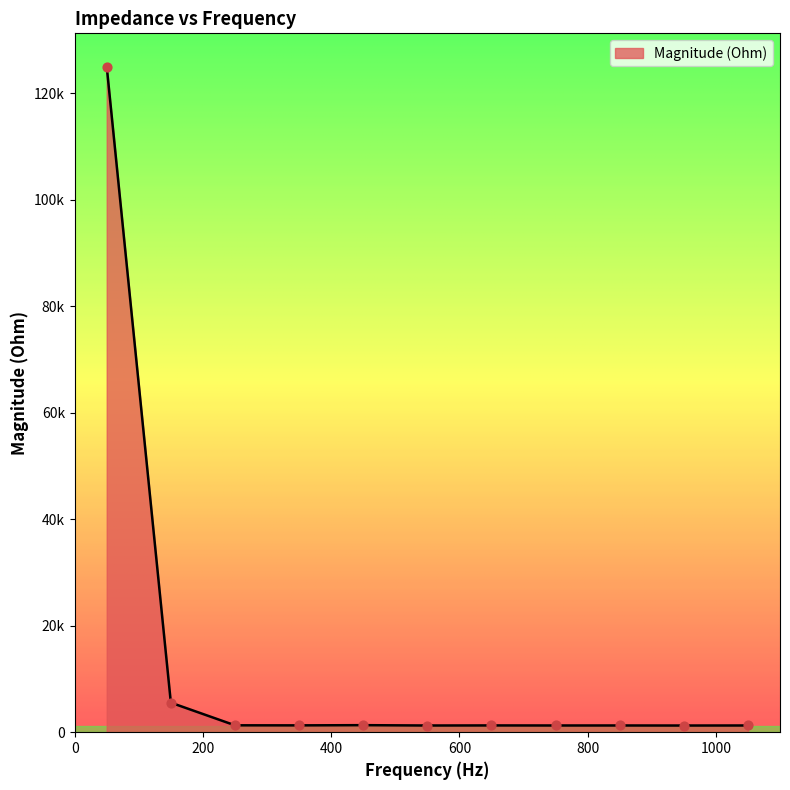

Is this an area chart (filled region under the line)?

Yes